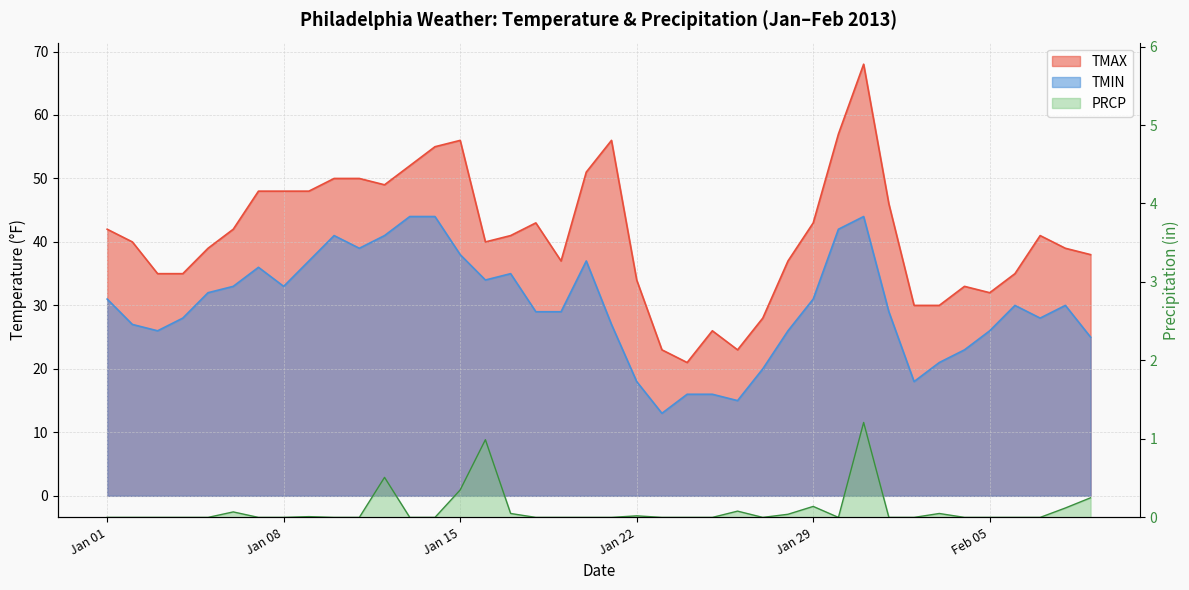

True or false: TMIN and TMAX cross at least once.

False